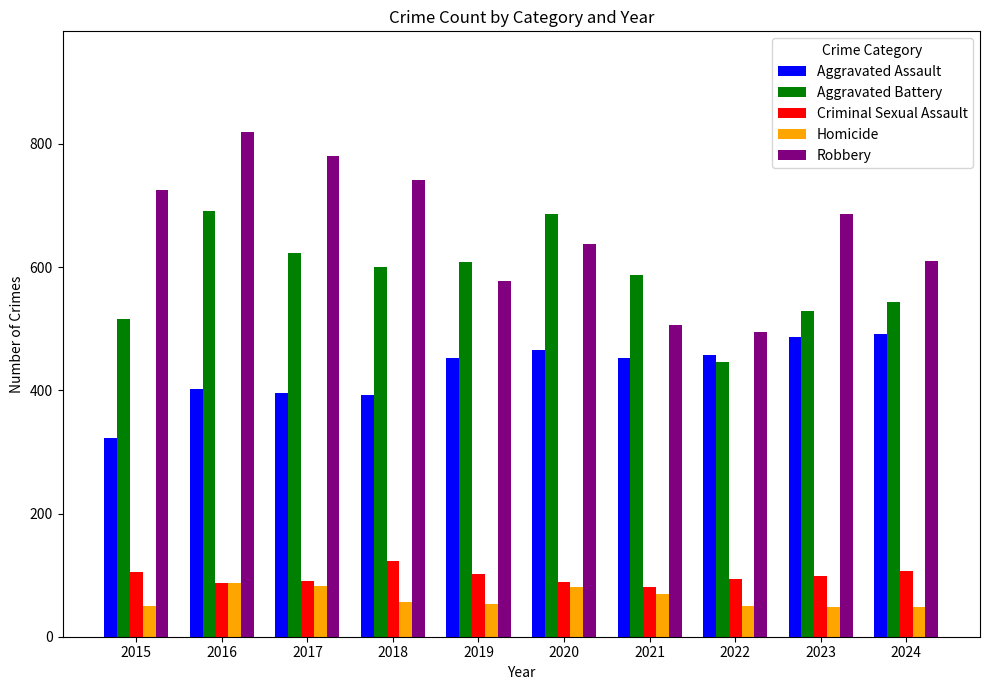

The value of Aggravated Assault at 2021 is 93. True or false?

False